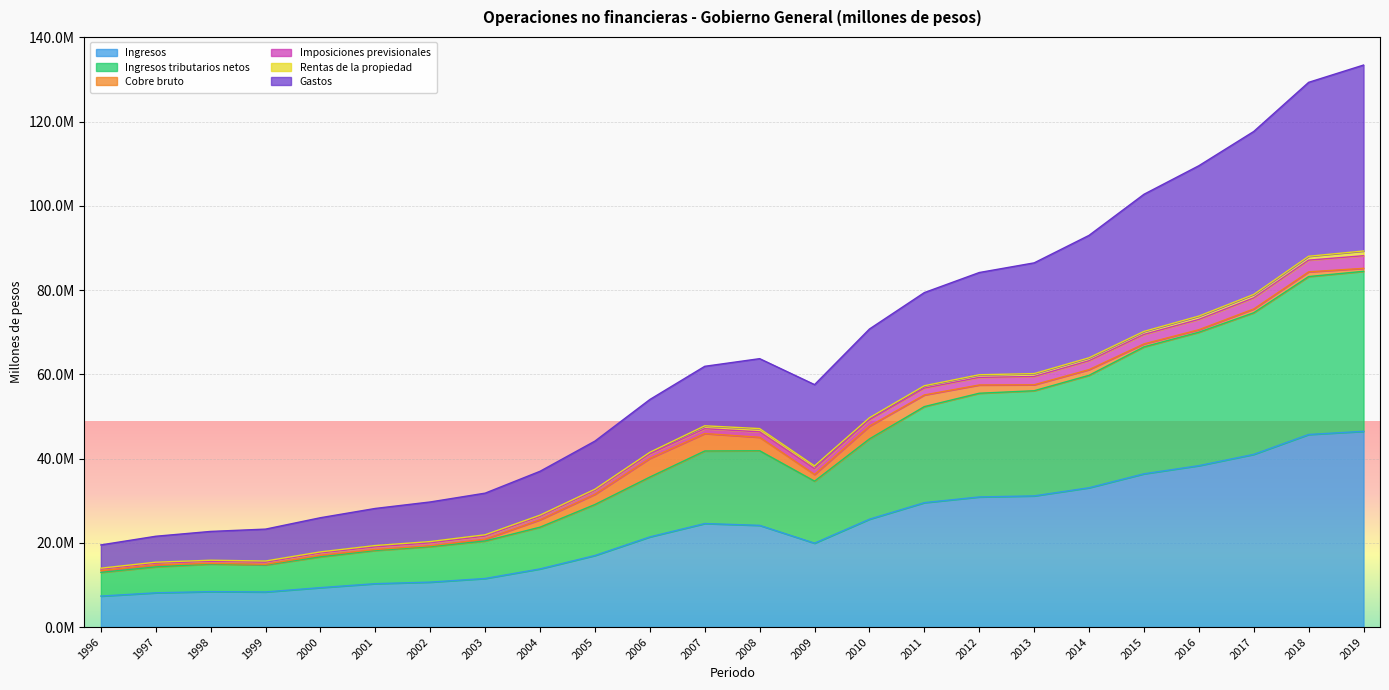

Between 2016 and 2017, which is larger?

2017